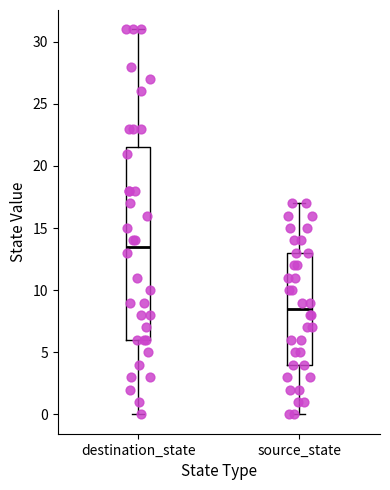

Where is the upper edge of the box for destination_state on the y-axis? The values are not printed on the chart, so give them approximately, as read against the axis.

21.5